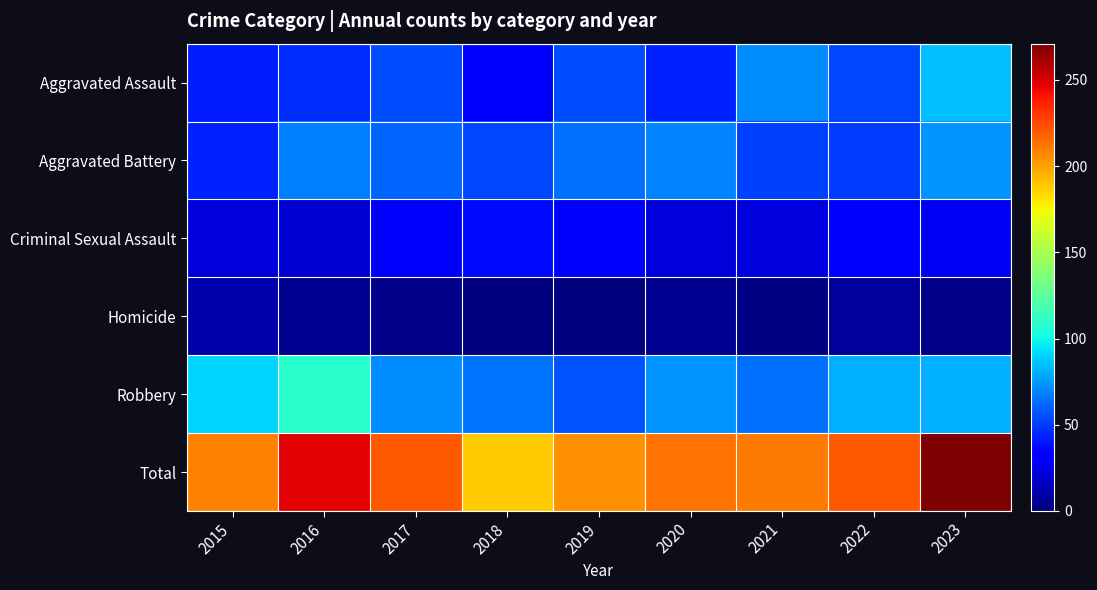

Which series has the widest spread of values?

Total